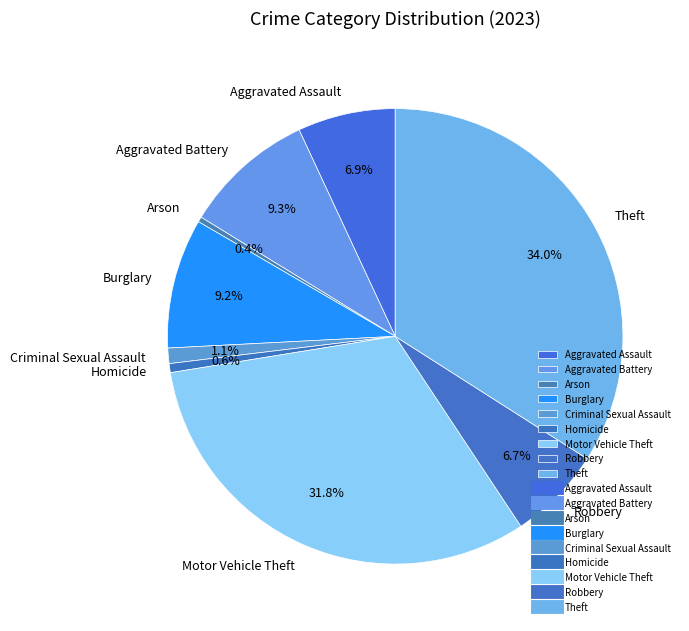

Is there any slice that represents more than half of the pie?

No